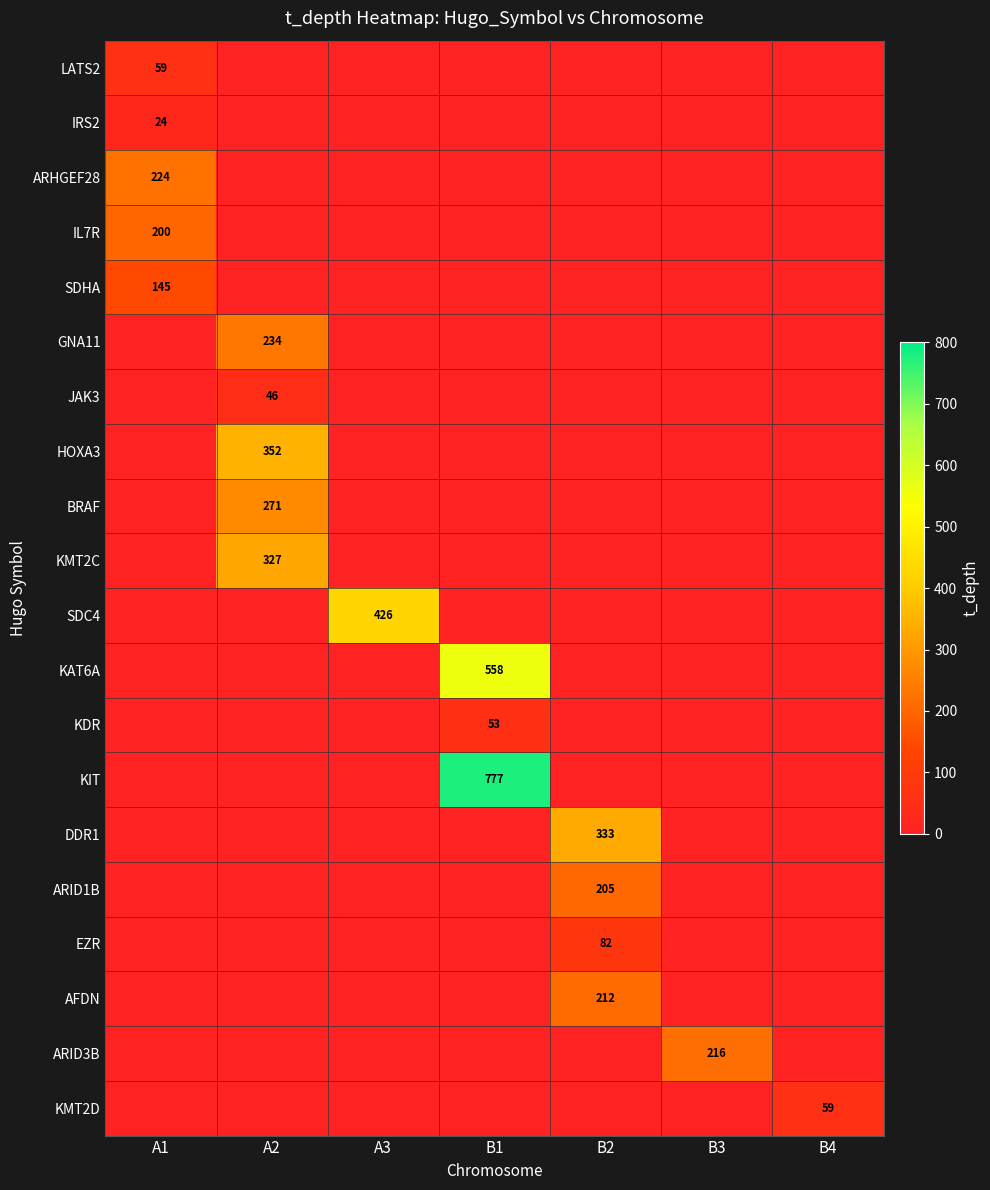

The value of DDR1 at B2 is 333. True or false?

True